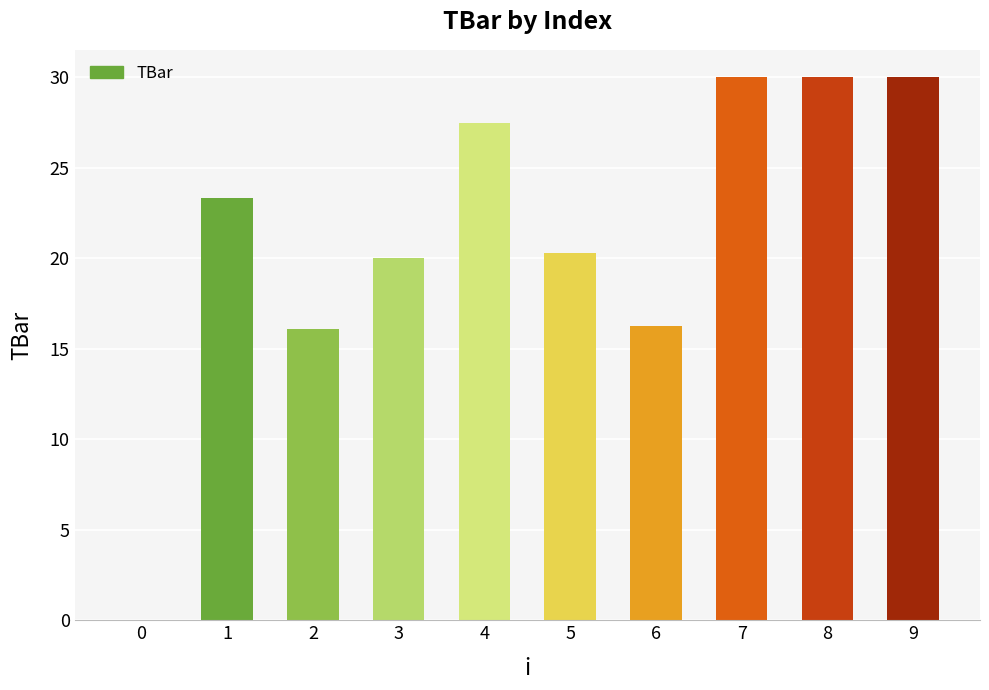

What is the maximum value shown in the chart?

30.0